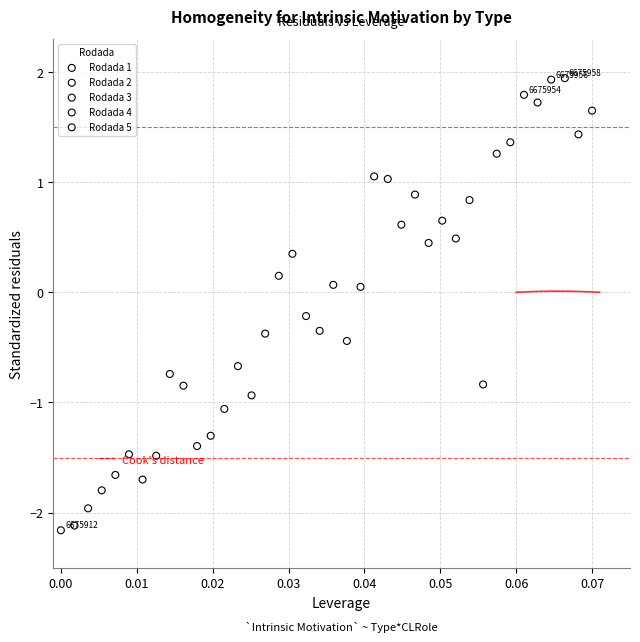

Which series reaches the minimum Y coordinate?

Rodada 1